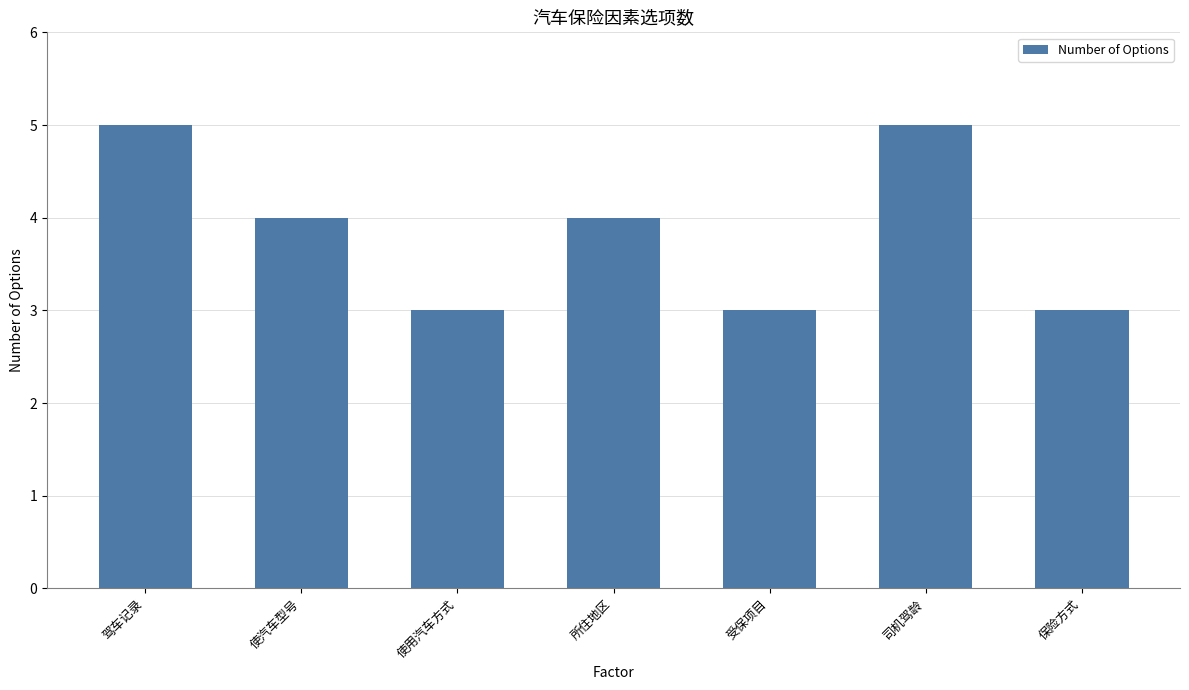

Approximately how many times larger is the value at 使汽车型号 compared to 使用汽车方式?

1.3